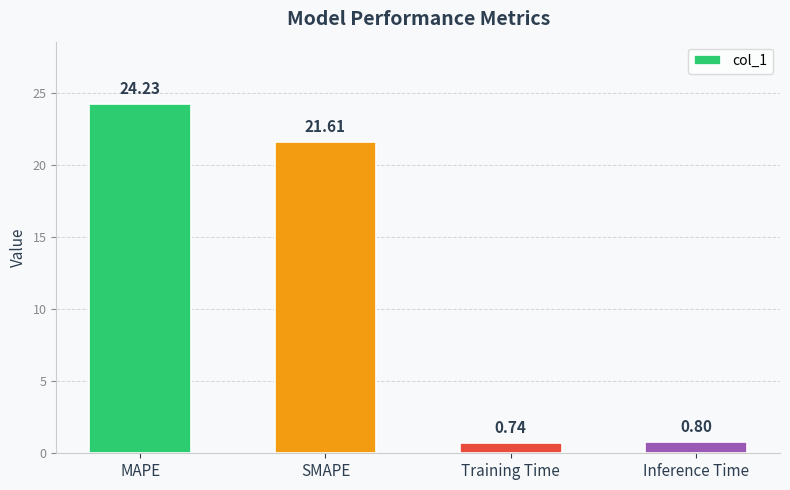

Between Inference Time and SMAPE, which is larger?

SMAPE